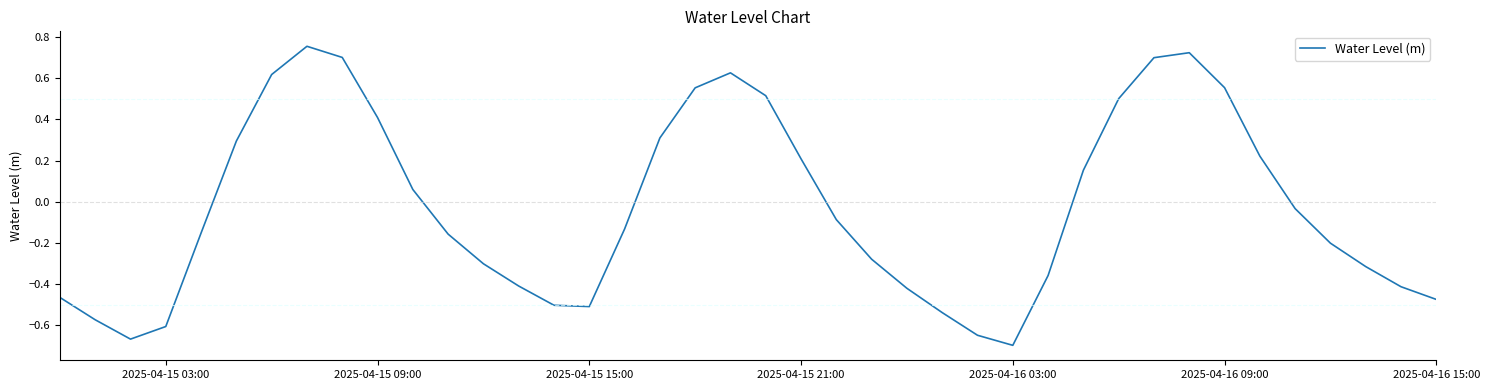

What is the difference between the second highest and minimum values?

1.4